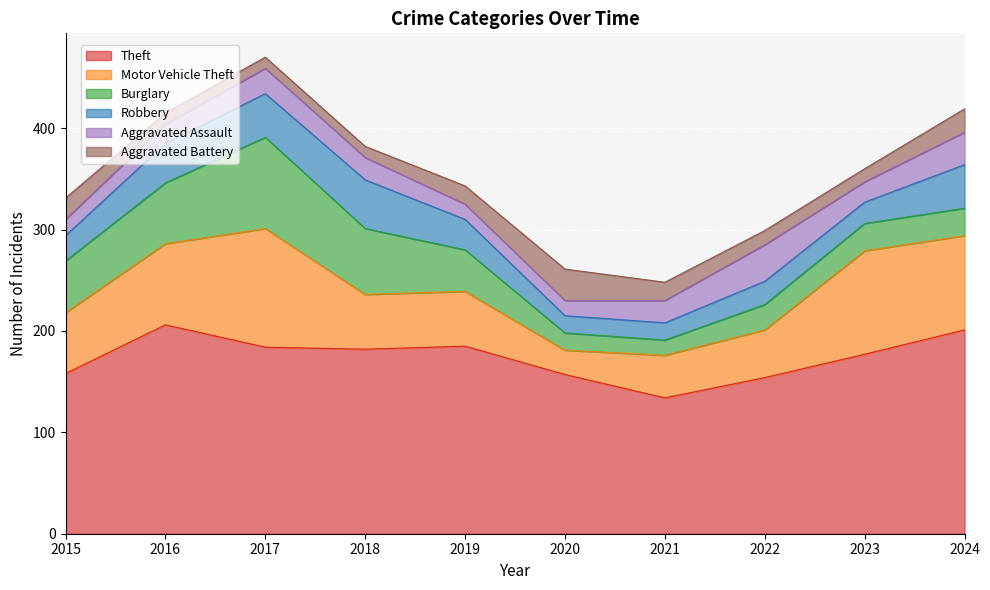

Where does the Robbery series first go above 30?

2016